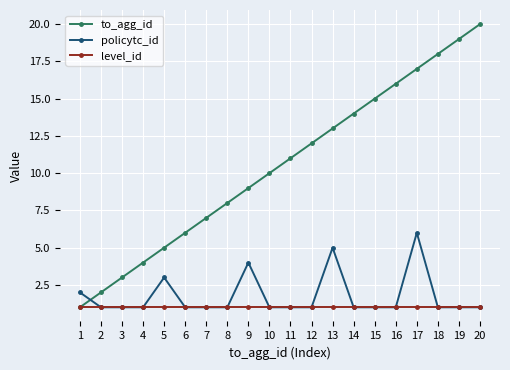

What are all the series names shown in the legend?

to_agg_id, policytc_id, level_id